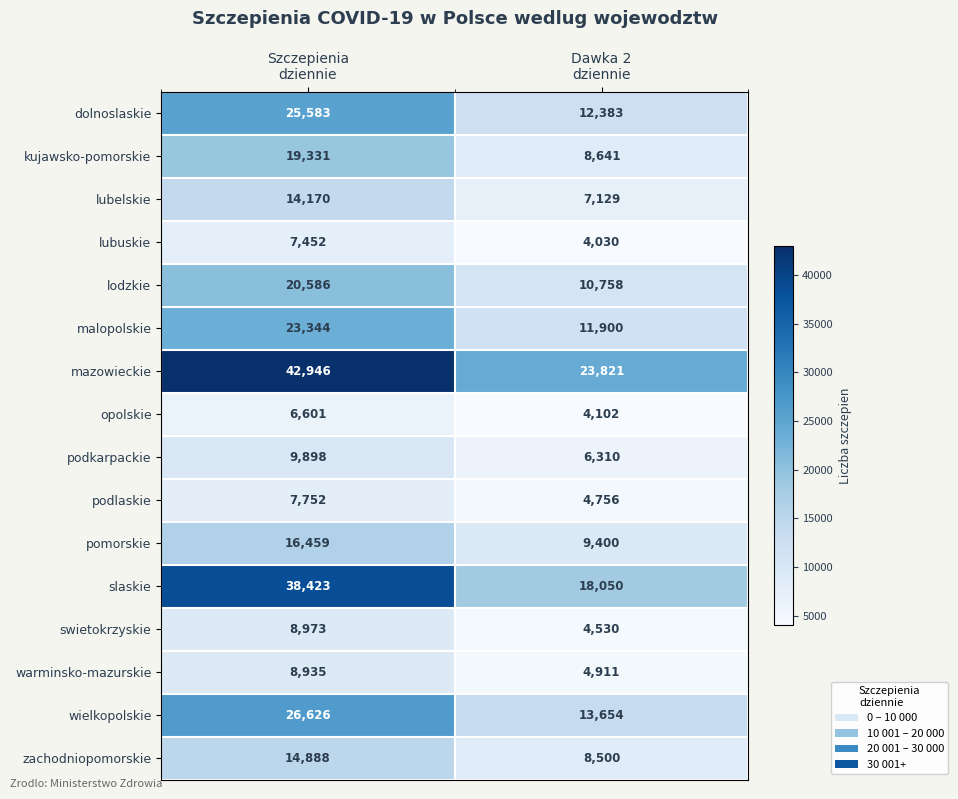

List the series in order of their peak value, highest first.

mazowieckie, slaskie, wielkopolskie, dolnoslaskie, malopolskie, lodzkie, kujawsko-pomorskie, pomorskie, zachodniopomorskie, lubelskie, podkarpackie, swietokrzyskie, warminsko-mazurskie, podlaskie, lubuskie, opolskie